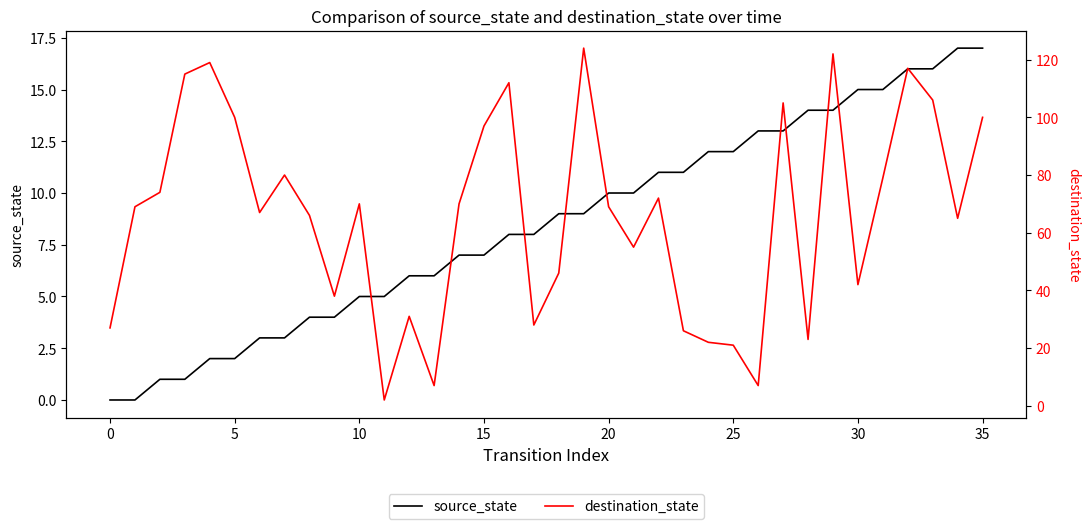

Which series has the largest total across all categories?

destination_state